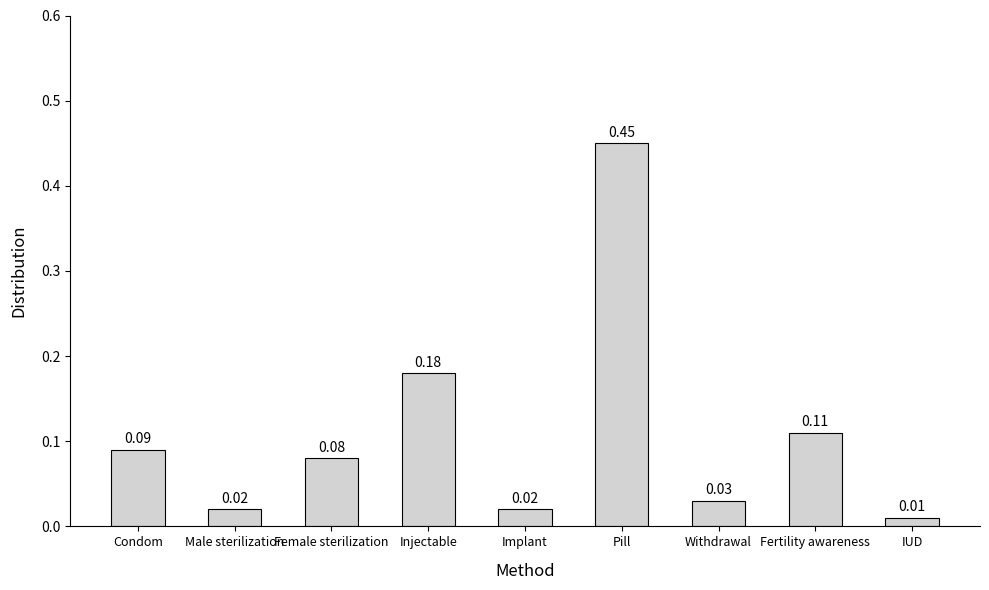

Is it true that the value at Pill is 0.8?

False